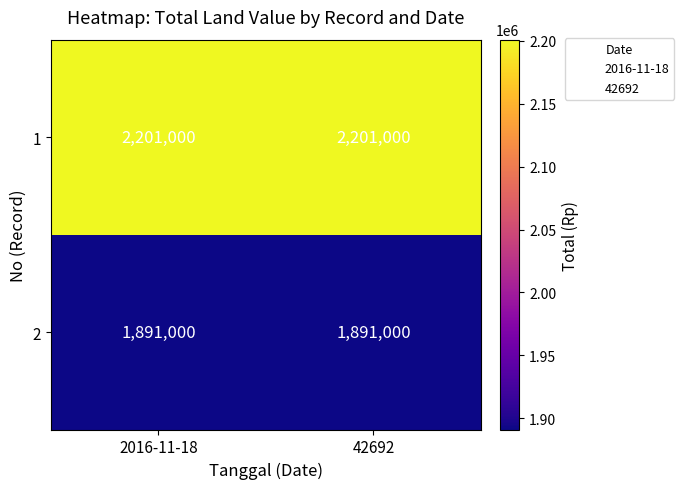

What is the approximate value of 2 at 42692?

1891000